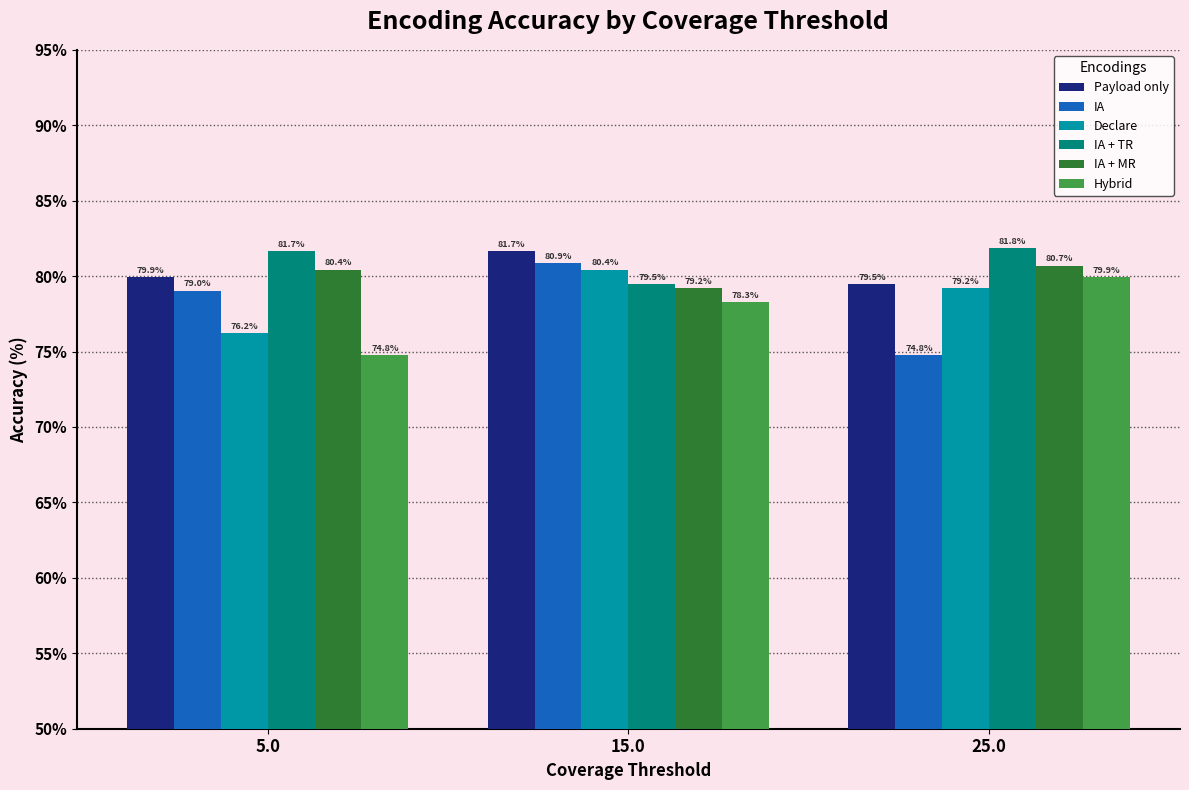

What is the difference between the Declare values at 5.0 and 25.0?

3.0